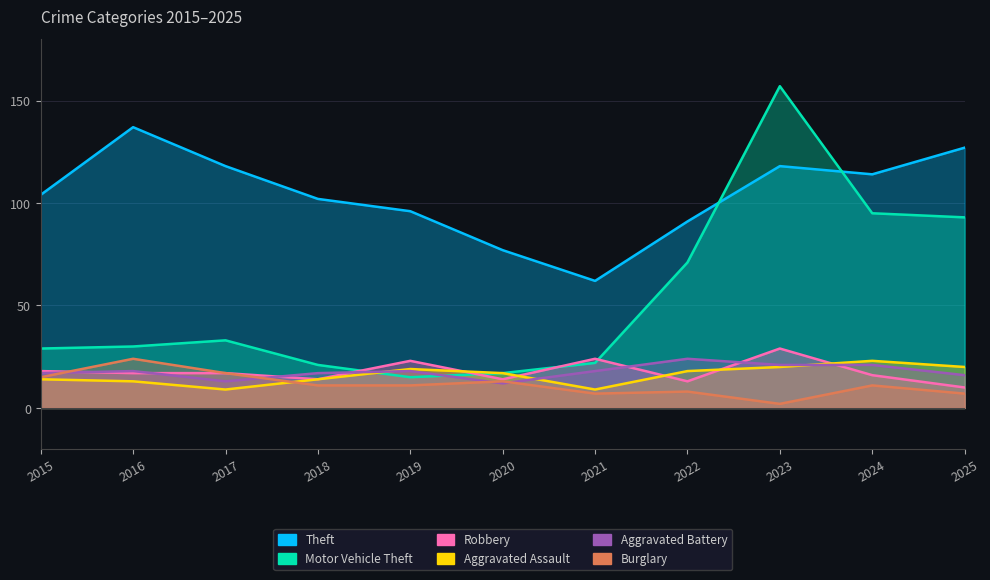

Which series has the largest total across all categories?

Theft